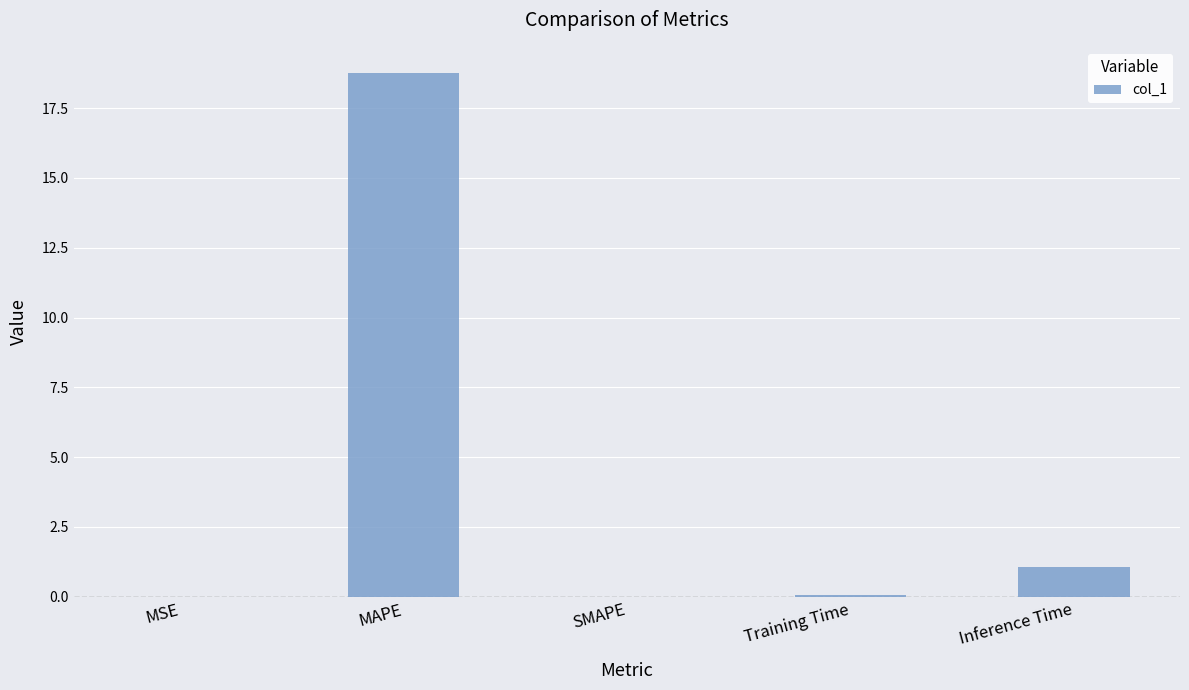

How many series are shown in this chart?

1